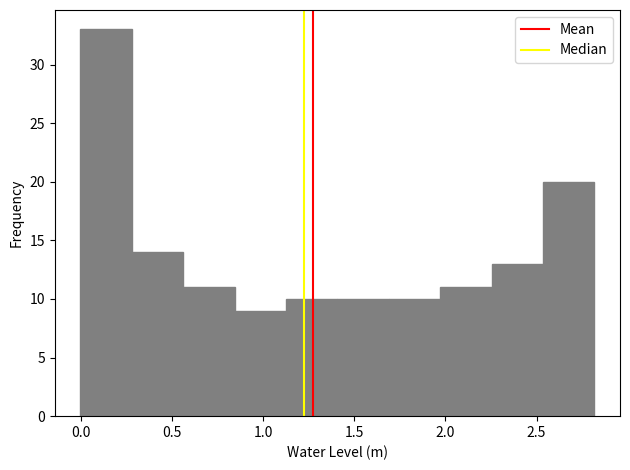

Reading left to right, transcribe this chart: for each bar, give the range it covers on the x-axis and its height. Neither the bar edges nor the heights are printed on the chart, so give them approximately, as read against the axes.

0.00 to 0.30: 33
0.30 to 0.55: 14
0.55 to 0.85: 11
0.85 to 1.15: 9
1.15 to 1.40: 10
1.40 to 1.70: 10
1.70 to 1.95: 10
1.95 to 2.25: 11
2.25 to 2.55: 13
2.55 to 2.80: 20